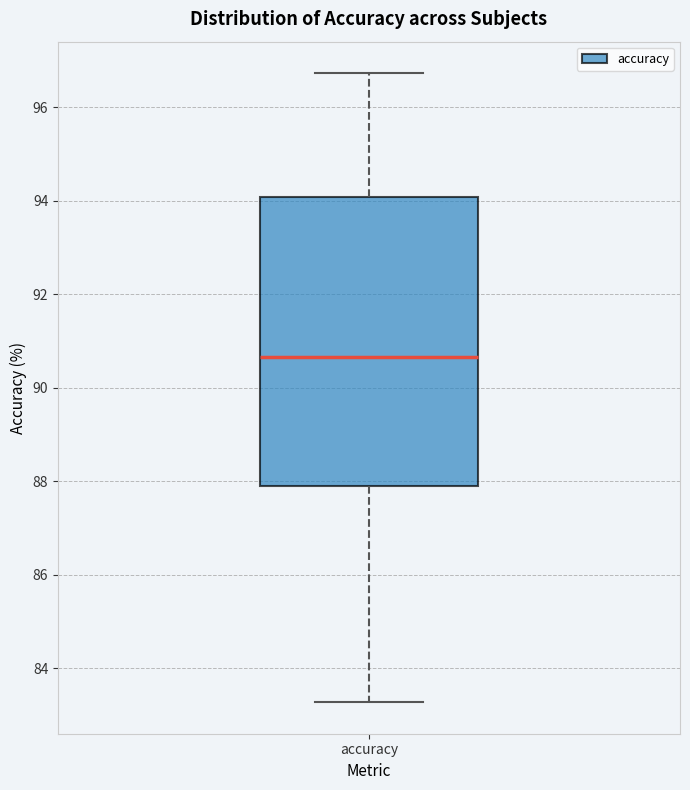

Transcribe this box plot: give where the median line is, the range the box spans, and where the two whiskers end, as read against the y-axis. The values are not printed on the chart, so give them approximately, as read against the axis.

median 90.6, box 87.8 to 94.0, whiskers 83.2 to 96.8